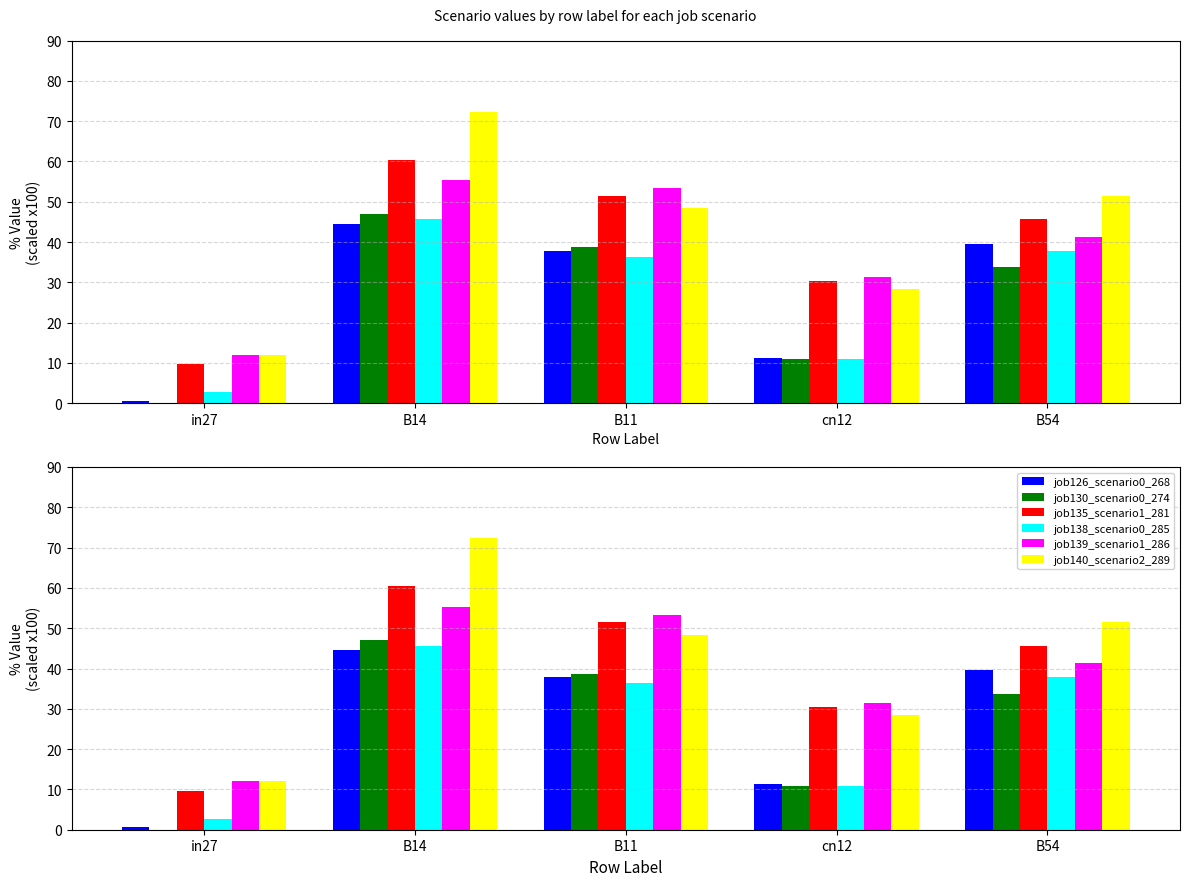

Which series has the largest total across all categories?

job140_scenario2_289